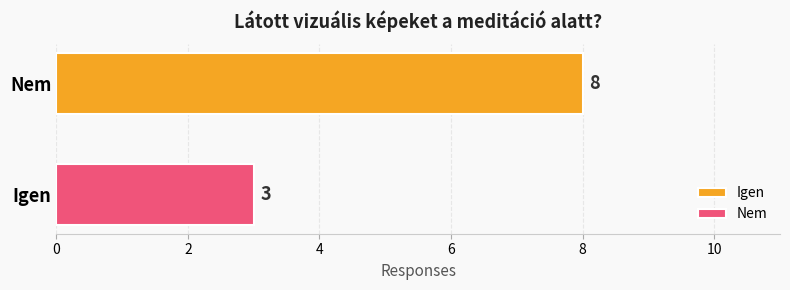

What is the minimum value for Igen?

8